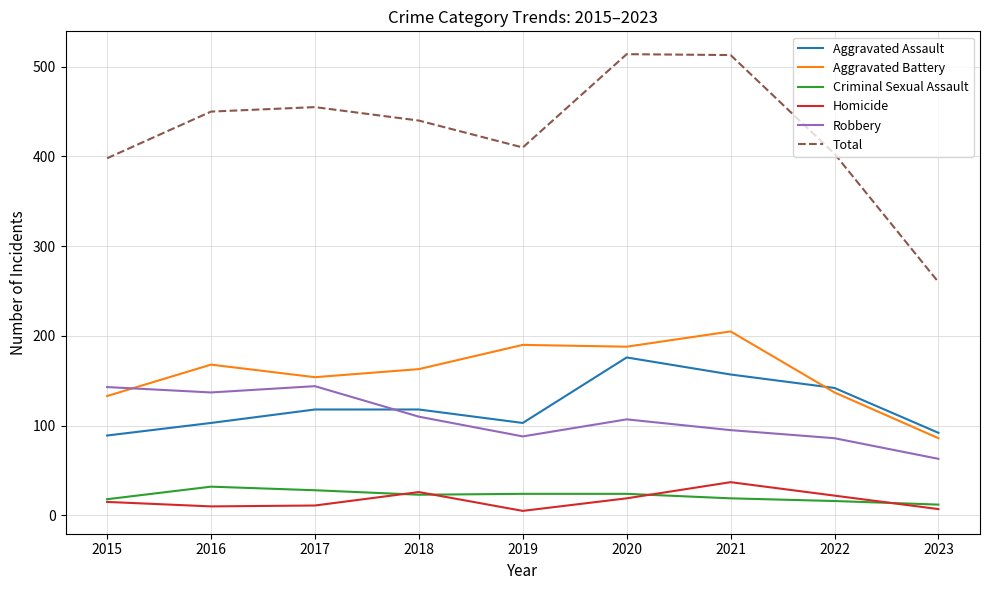

What is the difference between the maximum and second lowest values in the Total series?

116